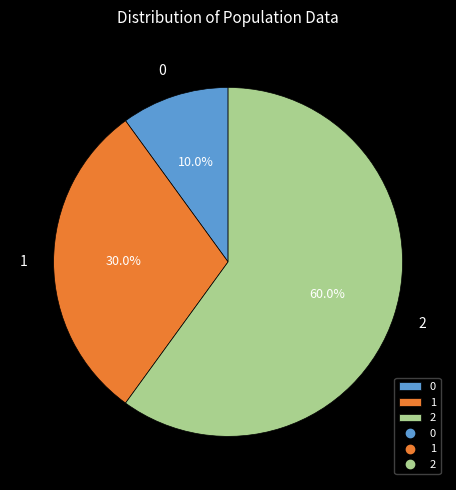

Combined, what portion of the pie is 1 and 0?

40.0%